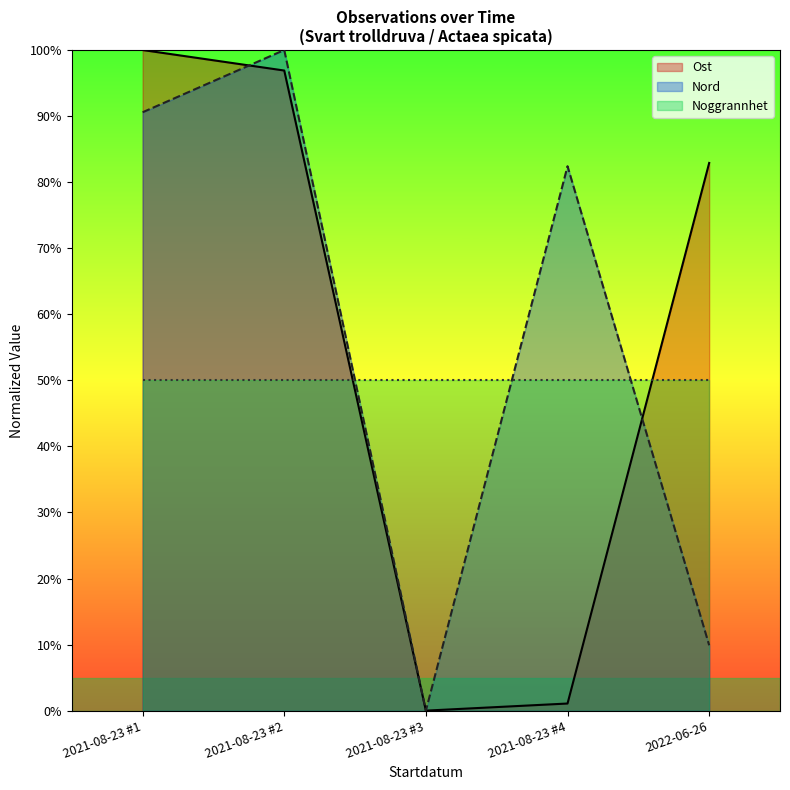

Count the number of data series in this chart.

3